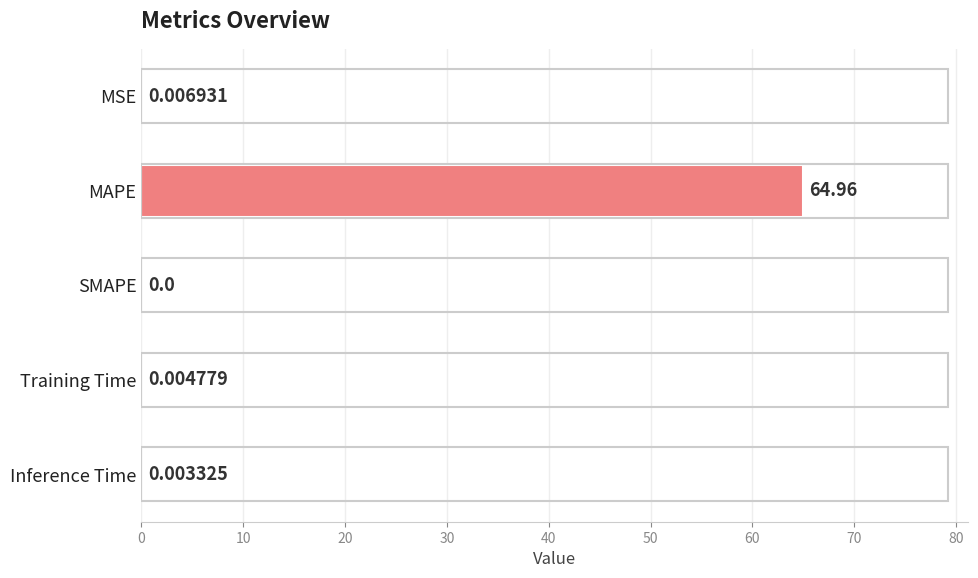

Which has a higher value, SMAPE or MAPE?

MAPE